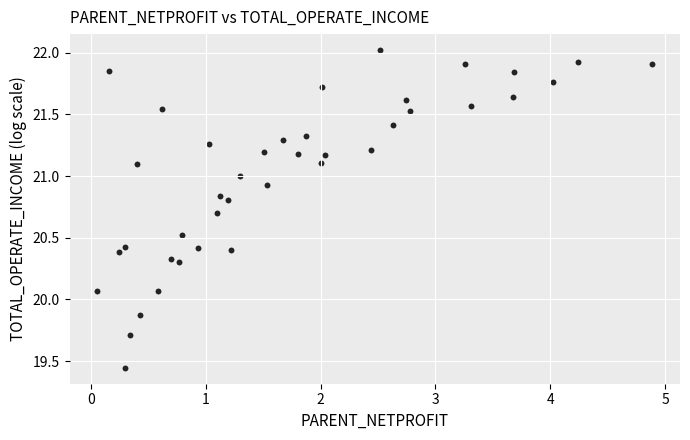

What is the range of X values (max minus min)?

4.8